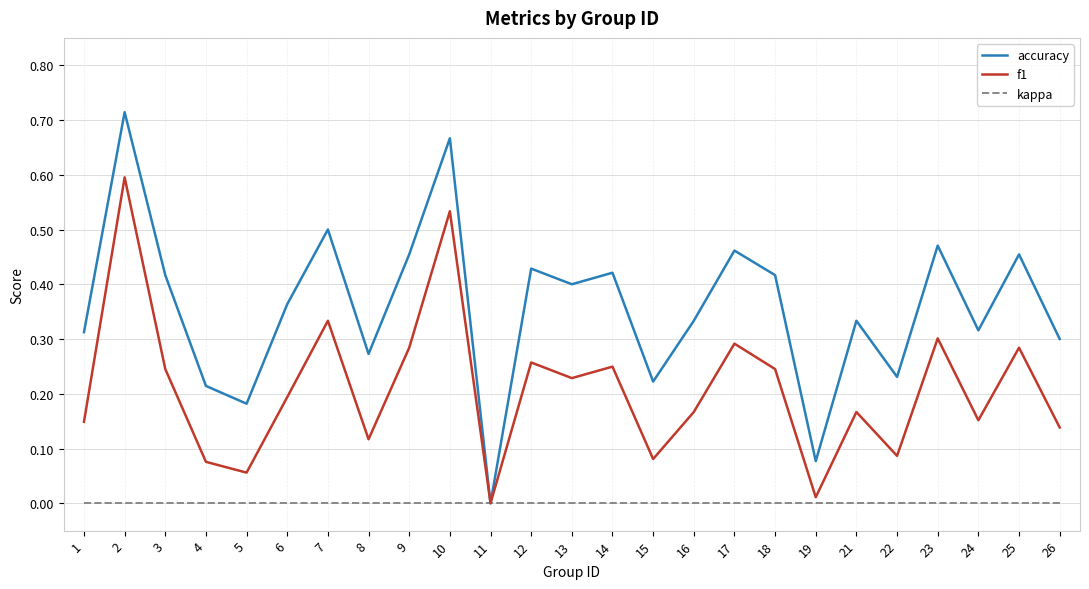

Is it true that kappa equals 0.0 at 4?

True